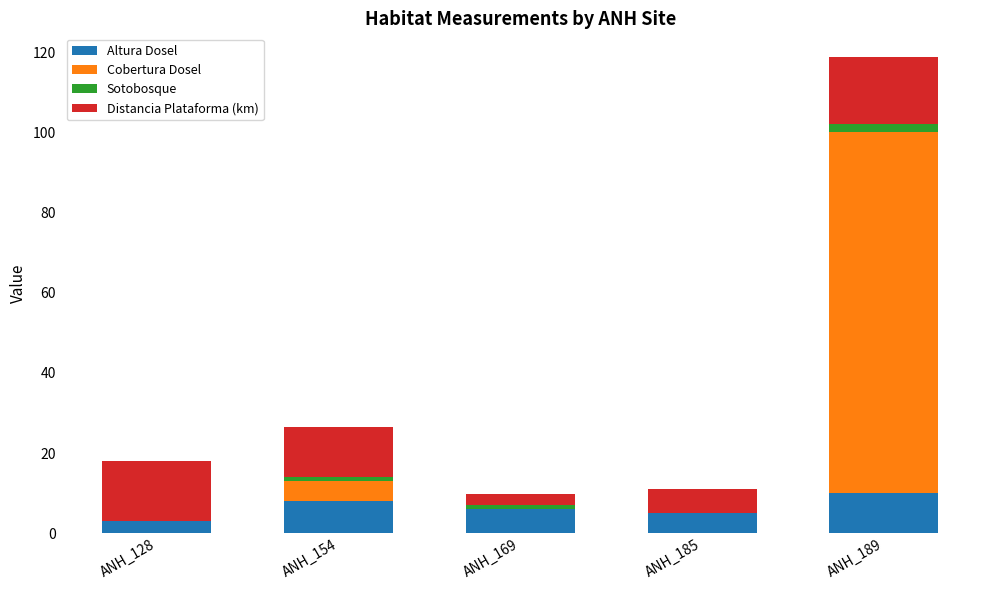

True or false: Altura Dosel has a value of 10.0 at ANH_189.

True